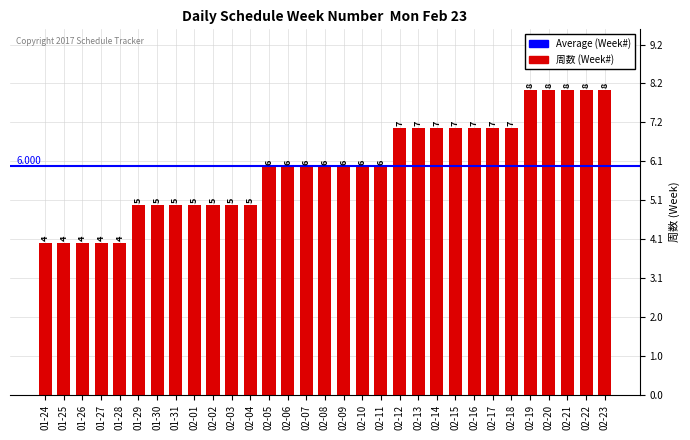

The value at 02-15 is 2. True or false?

False